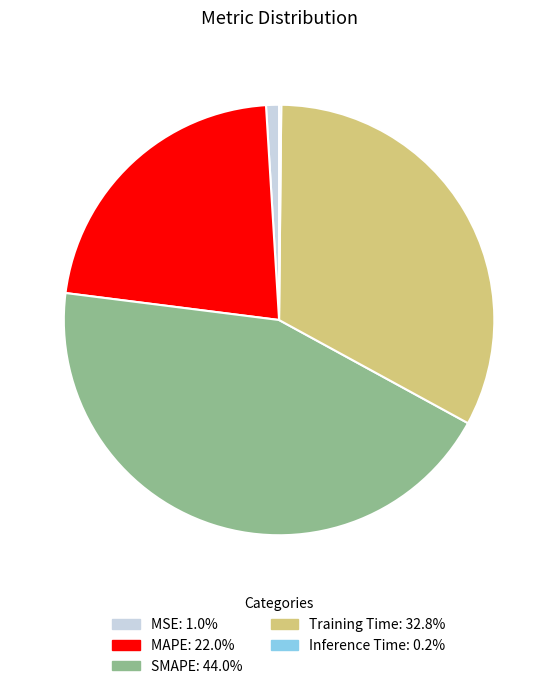

Is the sum of MSE and SMAPE greater than half?

No